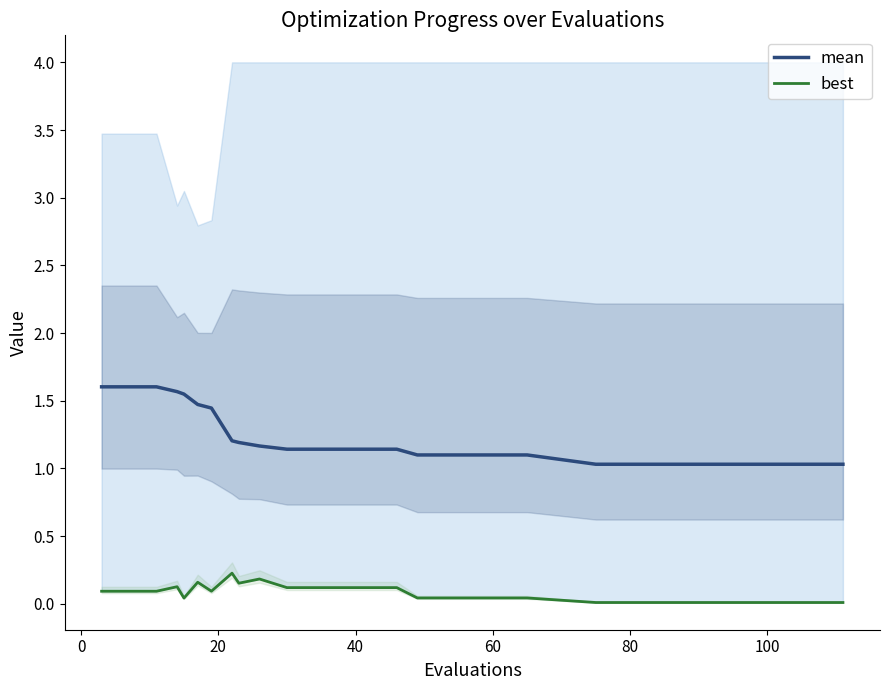

Does the chart display data point markers on the line(s)?

No